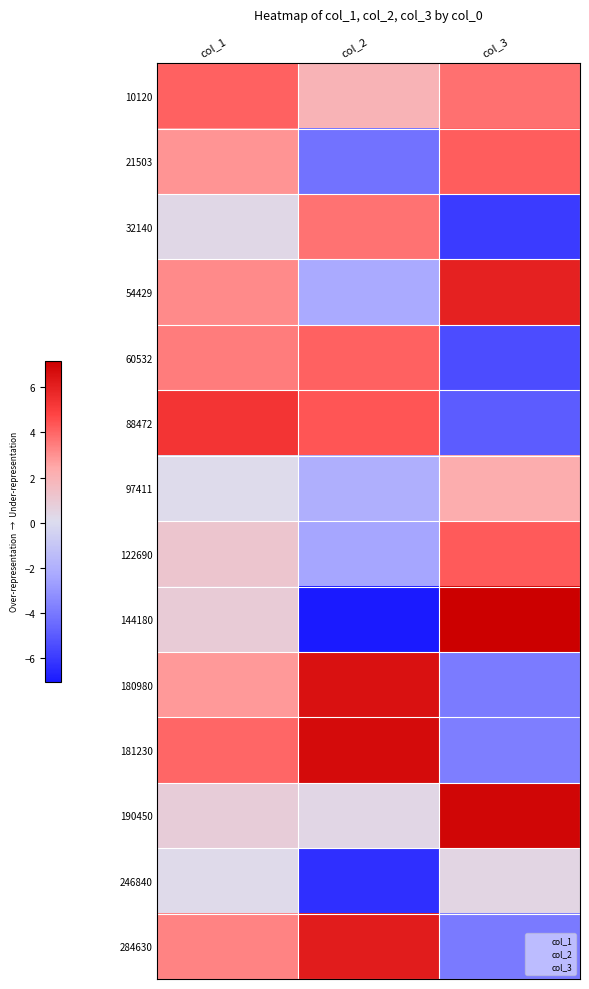

List the series in order of their peak value, lowest first.

246840, 97411, 32140, 10120, 60532, 21503, 122690, 88472, 54429, 284630, 180980, 181230, 190450, 144180